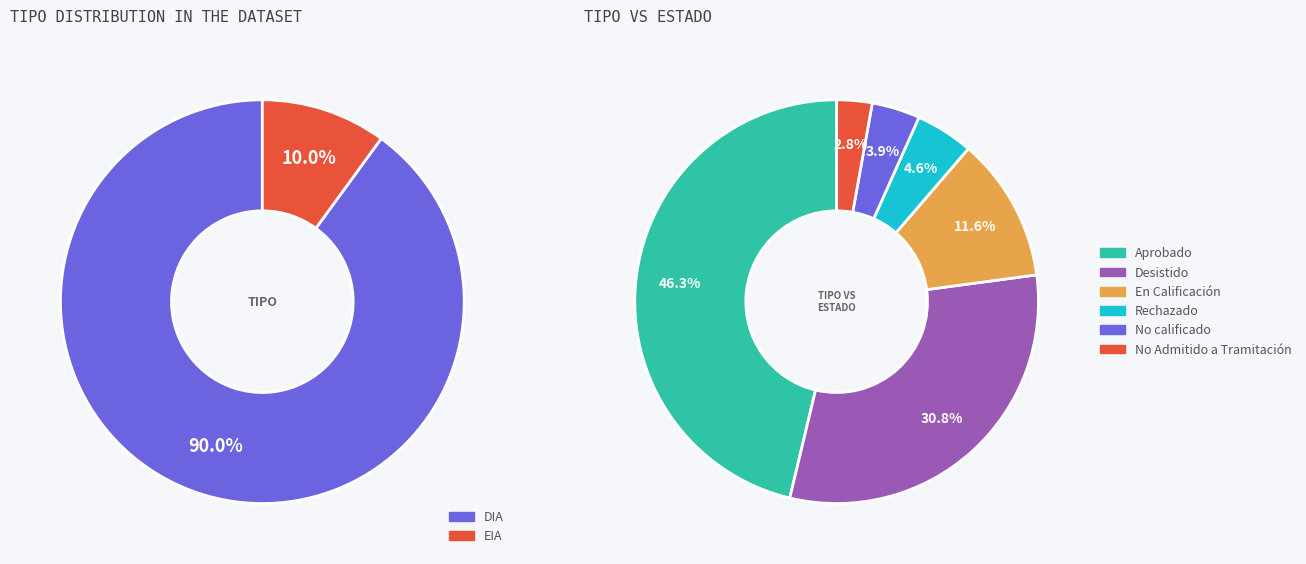

Which category has the biggest portion of the pie?

Aprobado